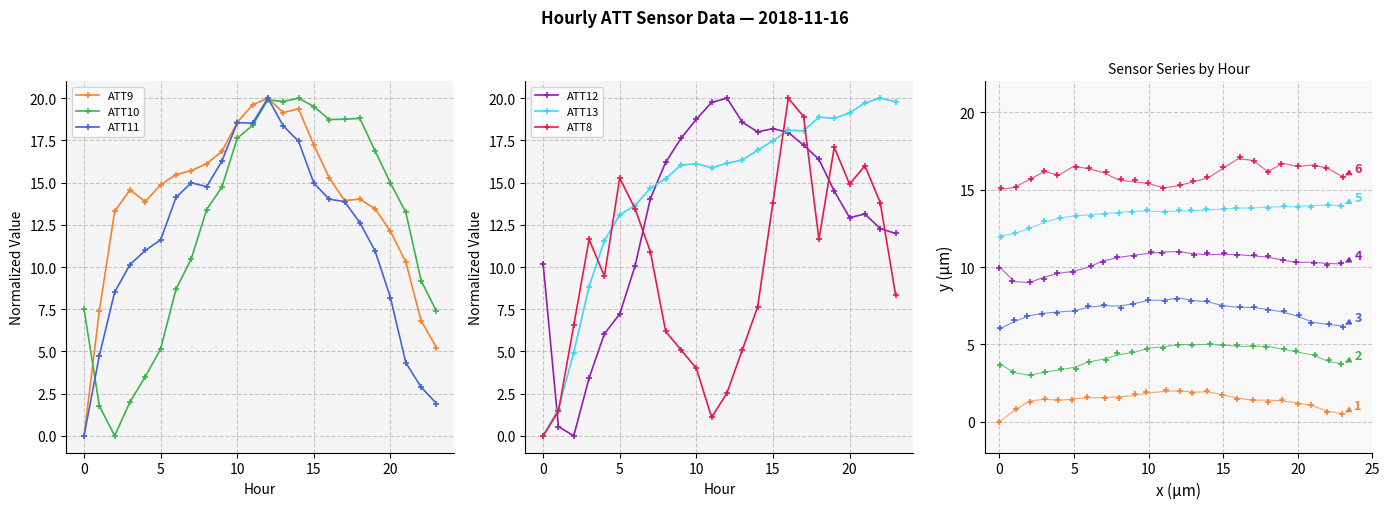

True or false: ATT13 has more than 1 points higher than both neighbors.

True